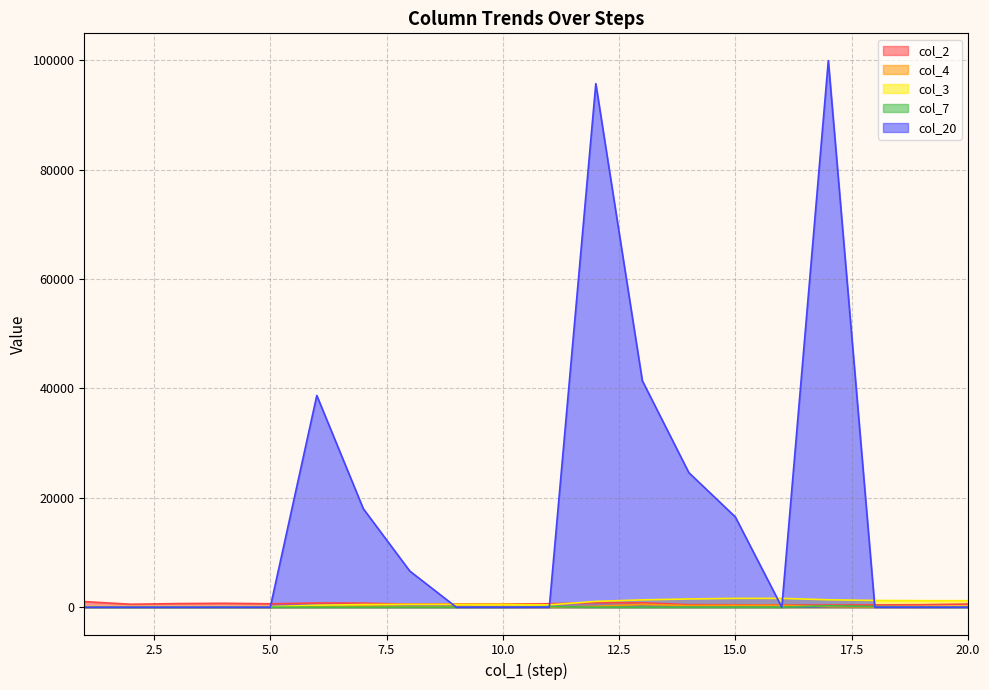

At which label does col_4 reach its peak?

13